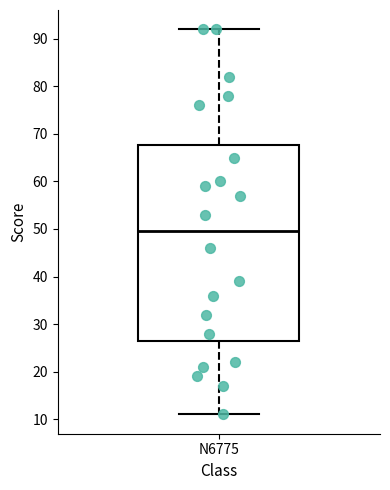

Transcribe this box plot: give where the median line is, the range the box spans, and where the two whiskers end, as read against the y-axis. The values are not printed on the chart, so give them approximately, as read against the axis.

median 50, box 27 to 68, whiskers 11 to 92